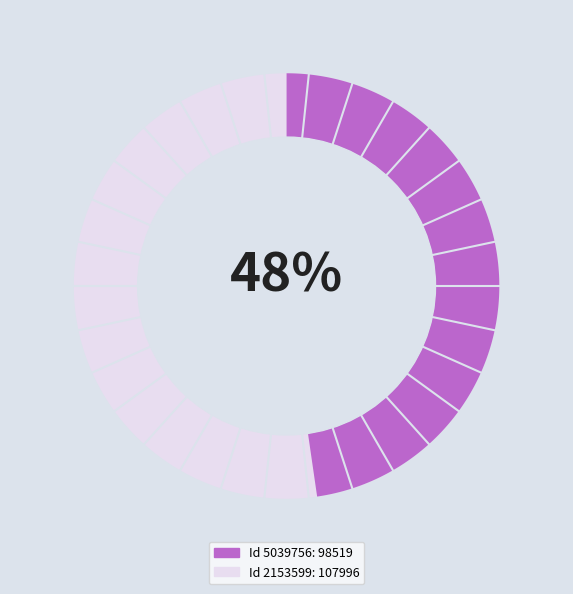

Which category has the biggest portion of the pie?

2153599